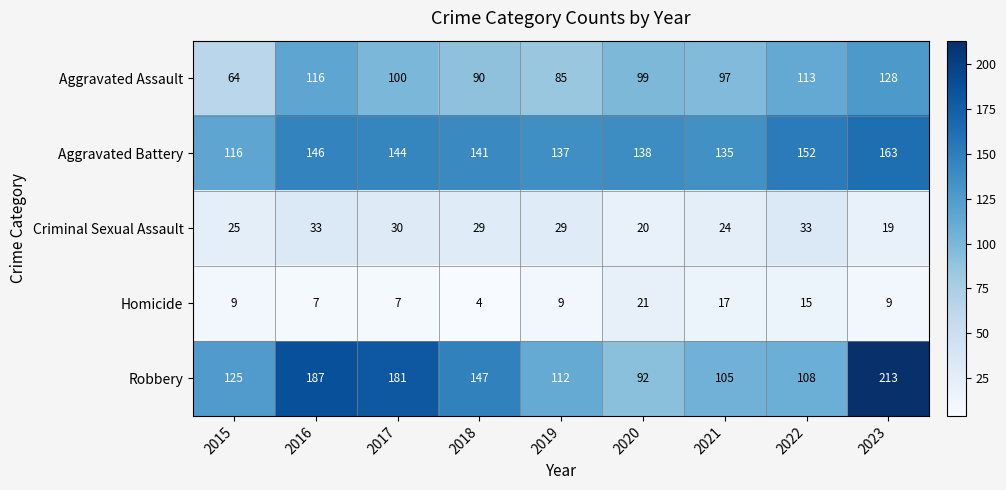

The value of Aggravated Assault at 2019 is 53. True or false?

False